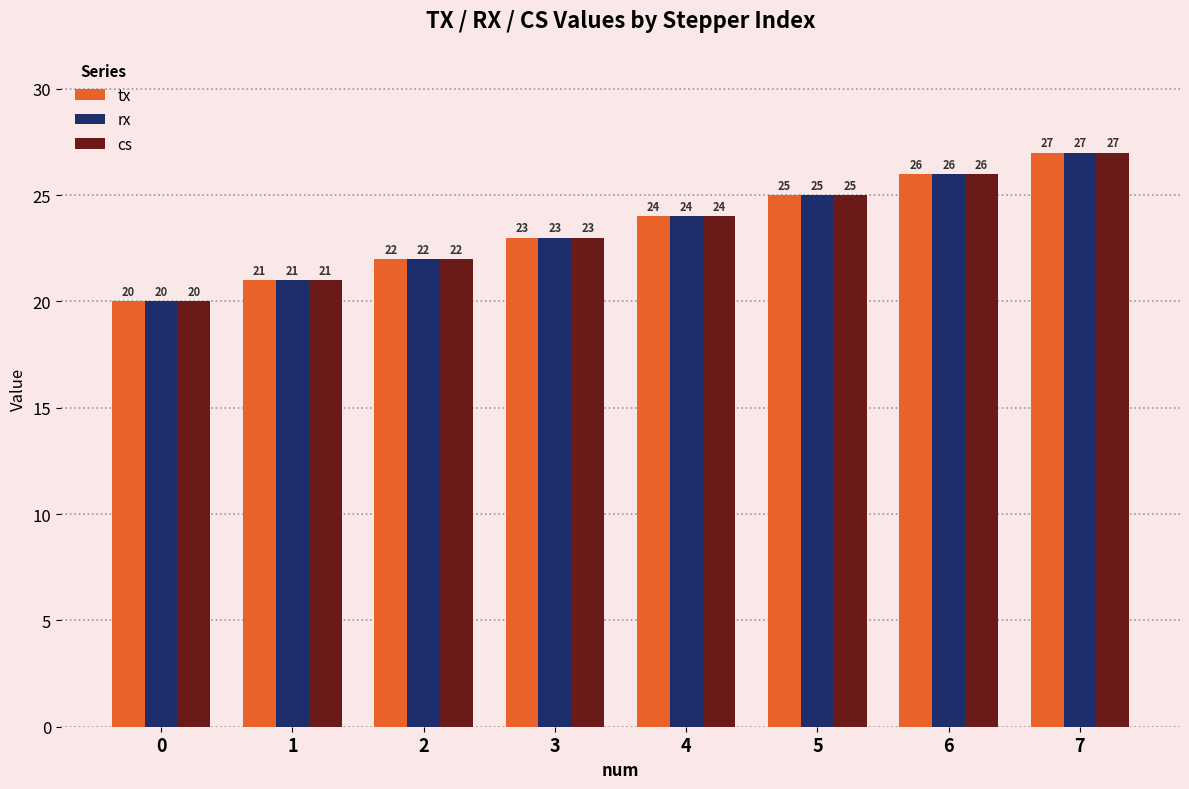

What is the difference between the second highest and second lowest values in the tx series?

5